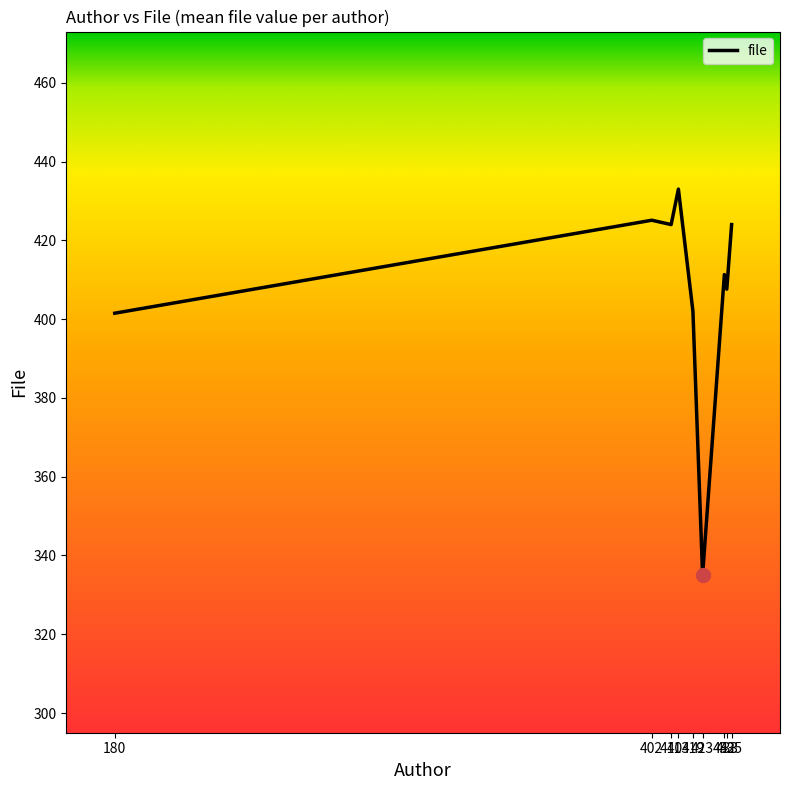

What is the difference between the maximum and minimum values?

98.0